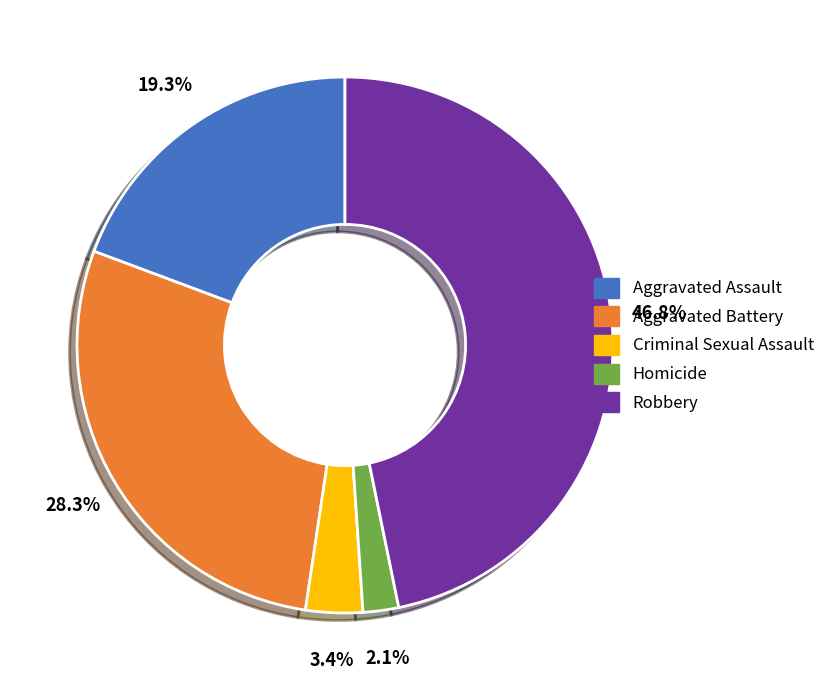

Which category has the biggest portion of the pie?

Robbery